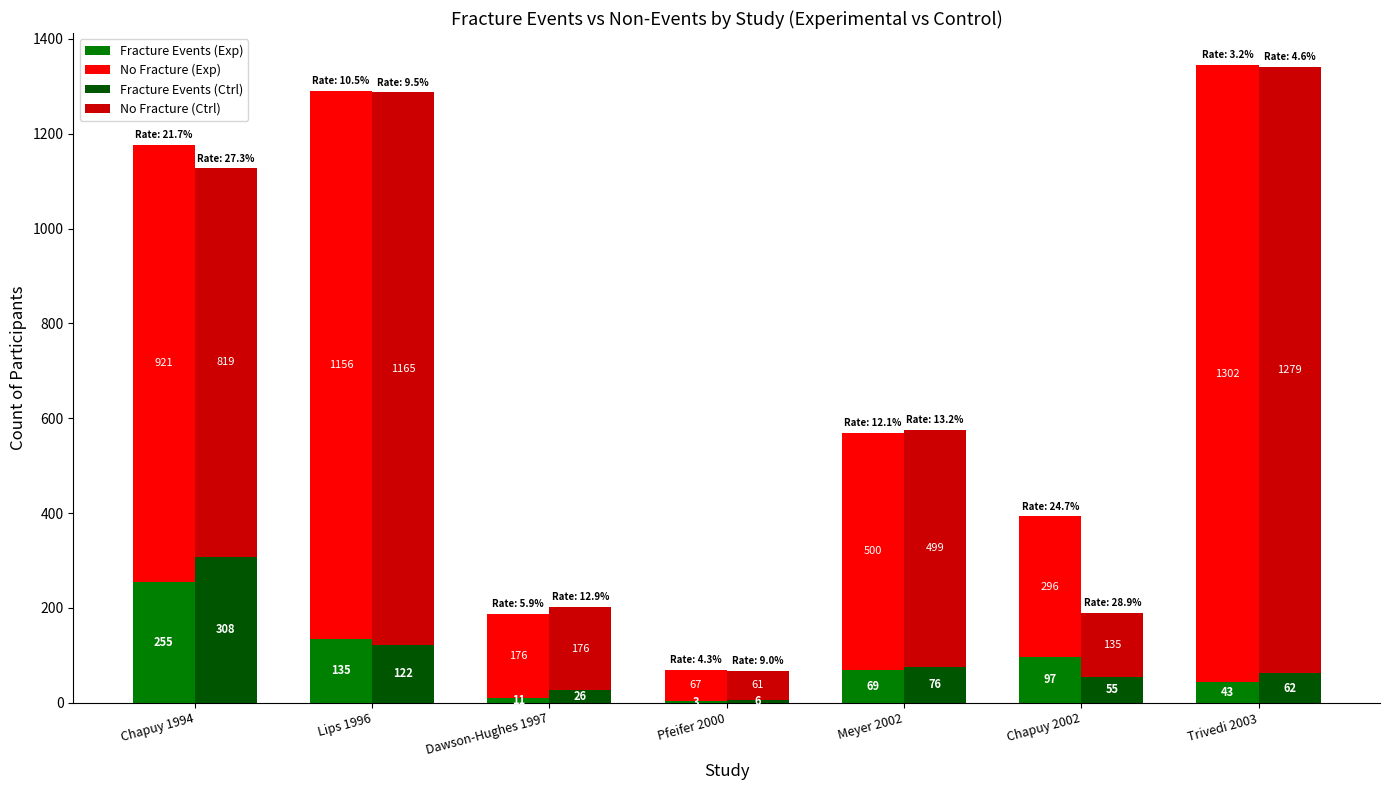

What is the highest value of the No Fracture (Ctrl) series?

1279